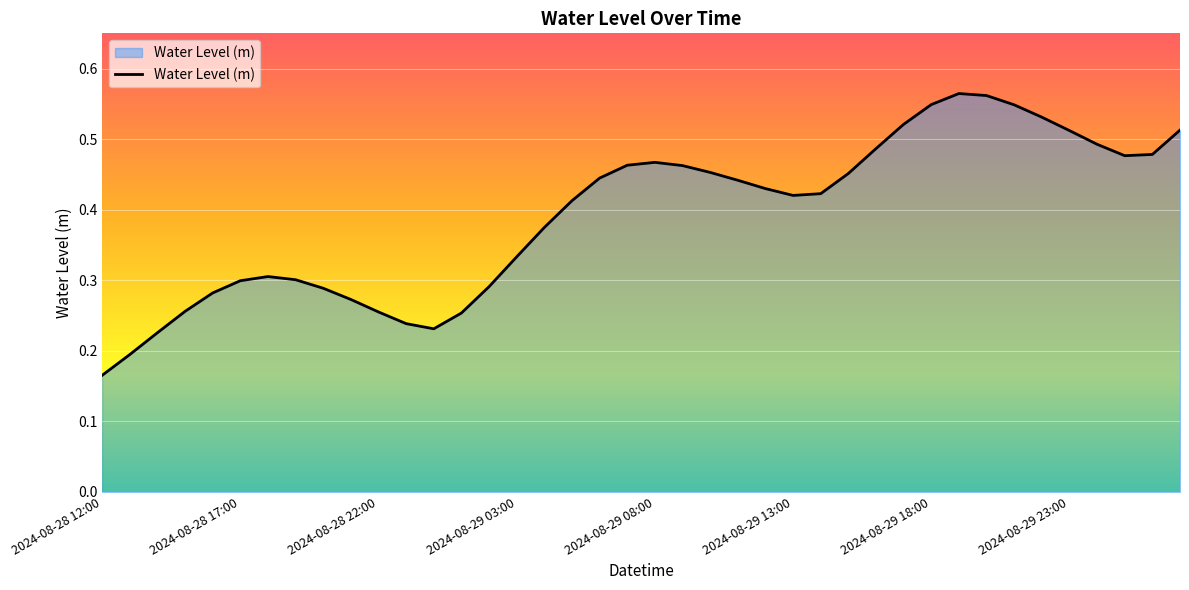

At which label is the value closest to 0?

2024-08-28 12:00